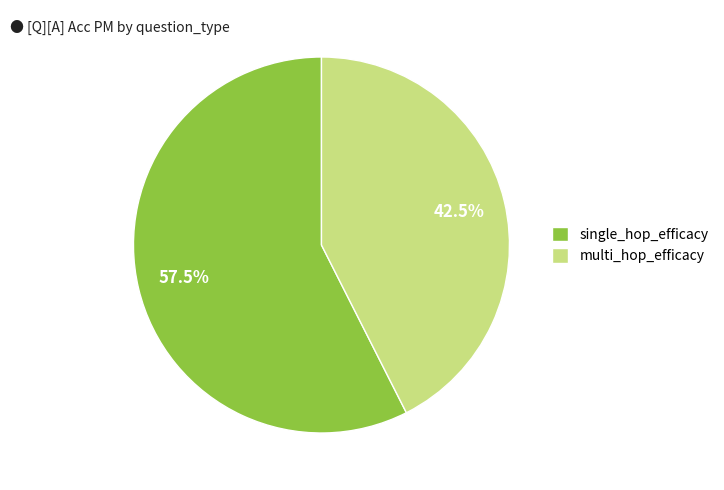

What is the smallest slice in the pie chart?

multi_hop_efficacy